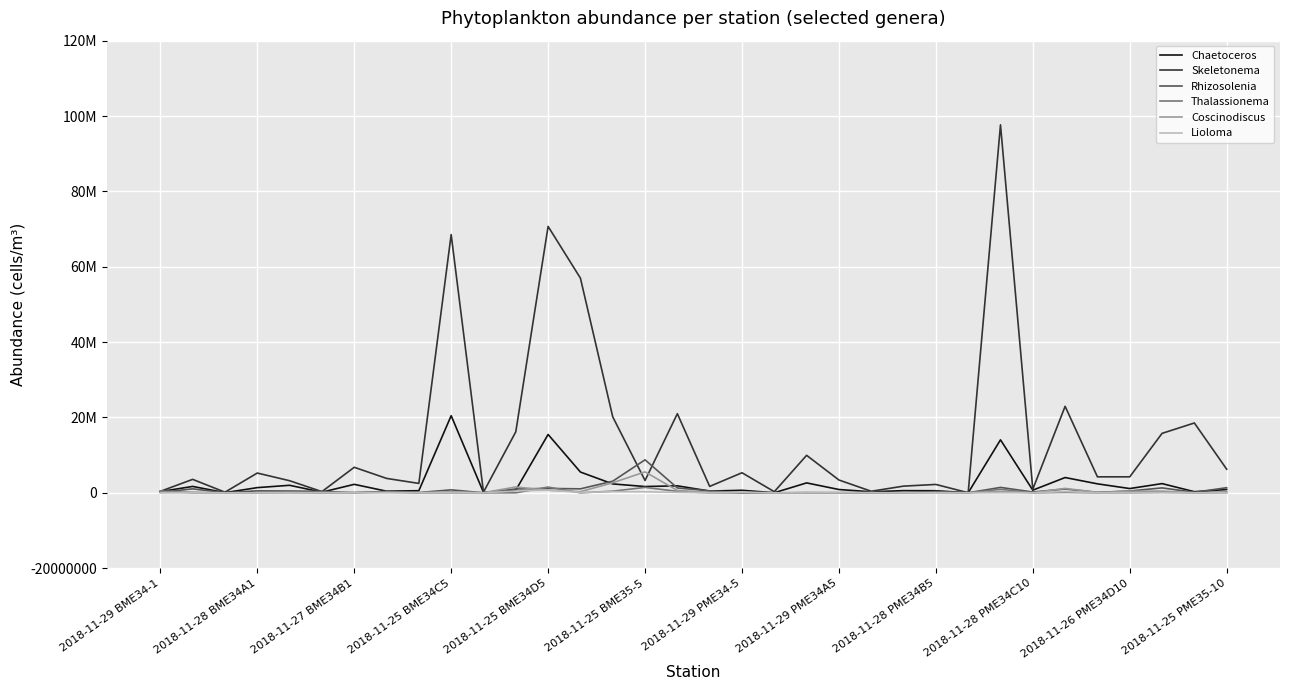

Is this an area chart (filled region under the line)?

No